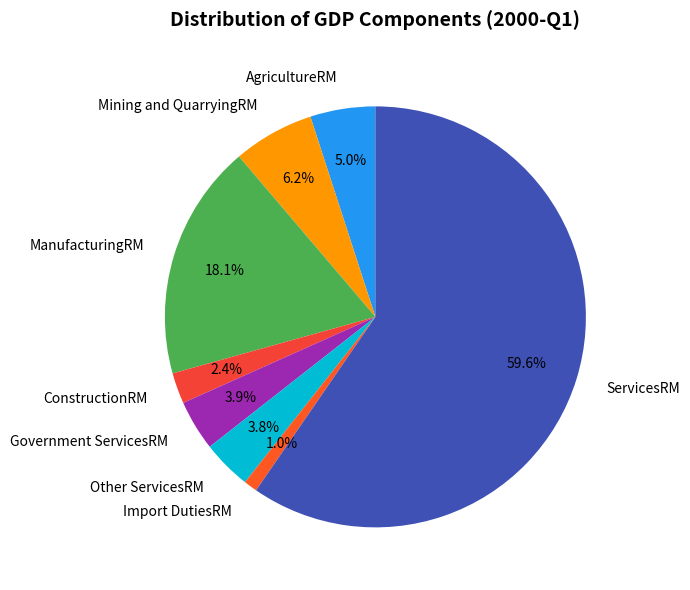

What percentage is the ServicesRM slice, to the nearest percent?

60%